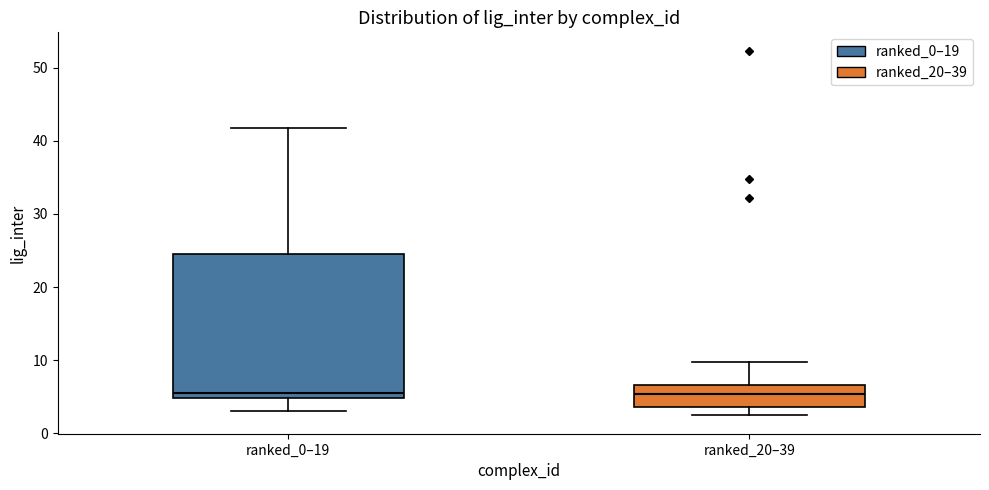

Where is the lower edge of the box for ranked_0–19 on the y-axis? The values are not printed on the chart, so give them approximately, as read against the axis.

5